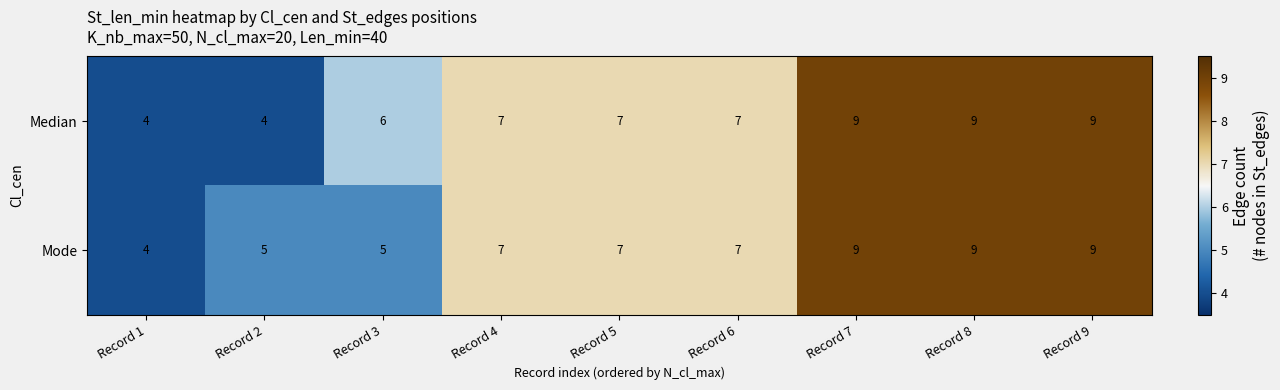

What is the sum of all Mode values?

62